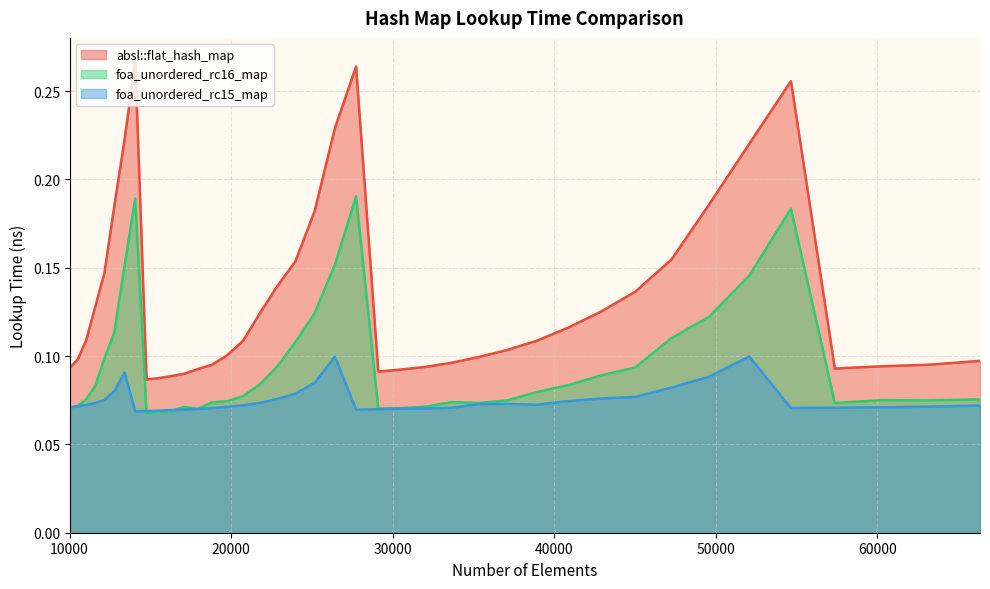

Which series has the largest range (max minus min)?

absl::flat_hash_map